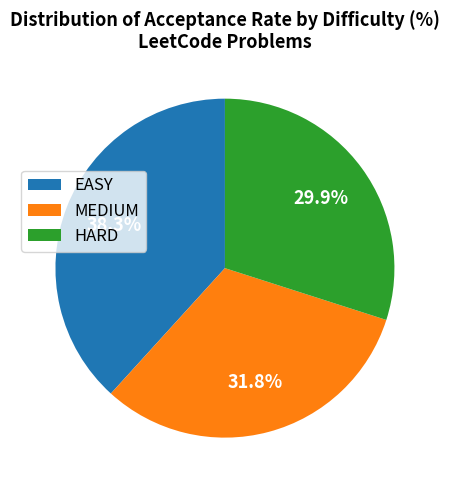

Rank the categories by value from lowest to highest.

HARD, MEDIUM, EASY